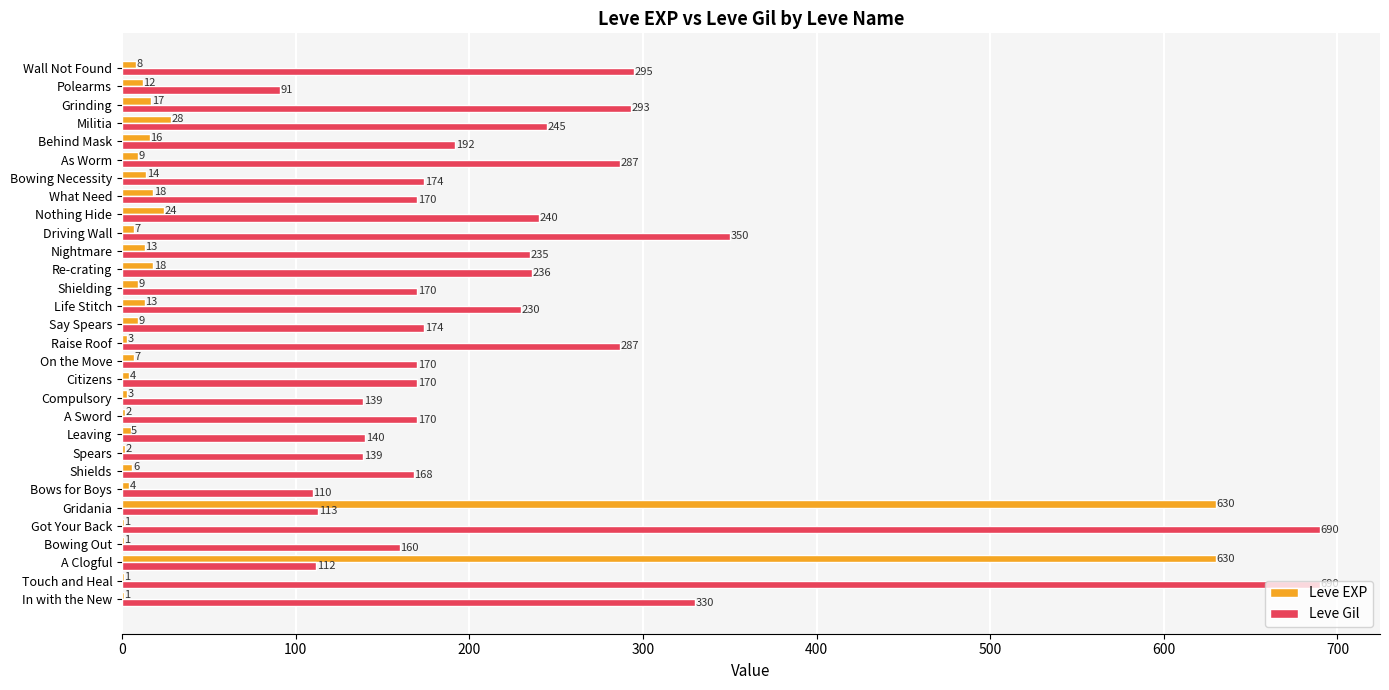

The Leve EXP series shows 9 at Shielding. True or false?

True